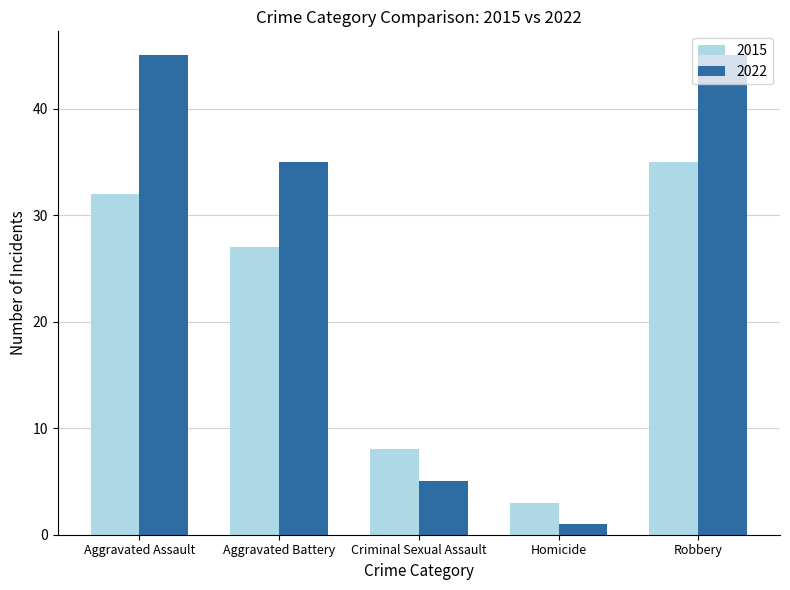

Which series has the largest total across all categories?

2022